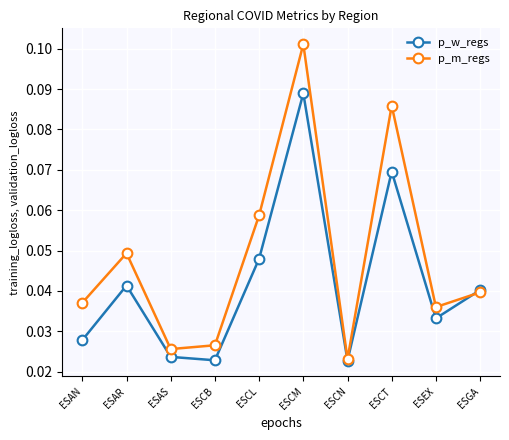

Which category has the highest value in the p_w_regs series?

ESCM